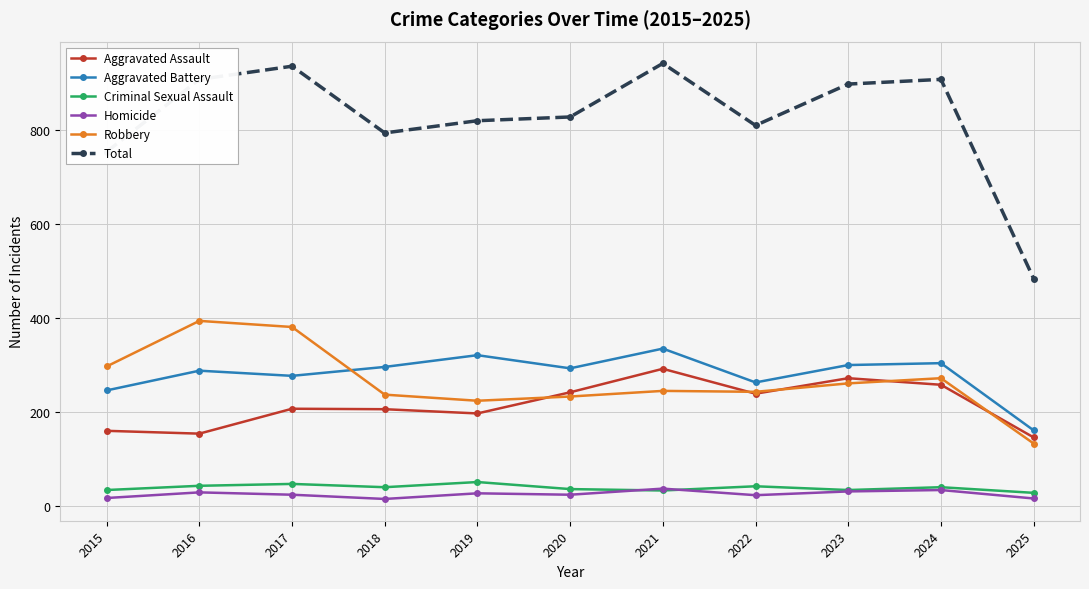

The Aggravated Assault series shows 354 at 2020. True or false?

False